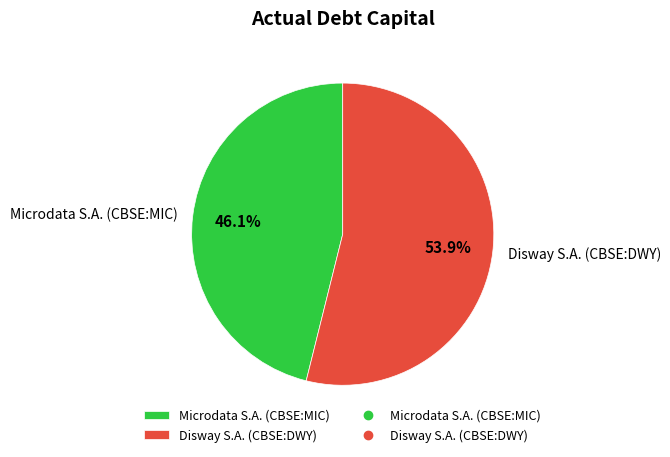

What percentage is the Disway S.A. (CBSE:DWY) slice, to the nearest percent?

54%